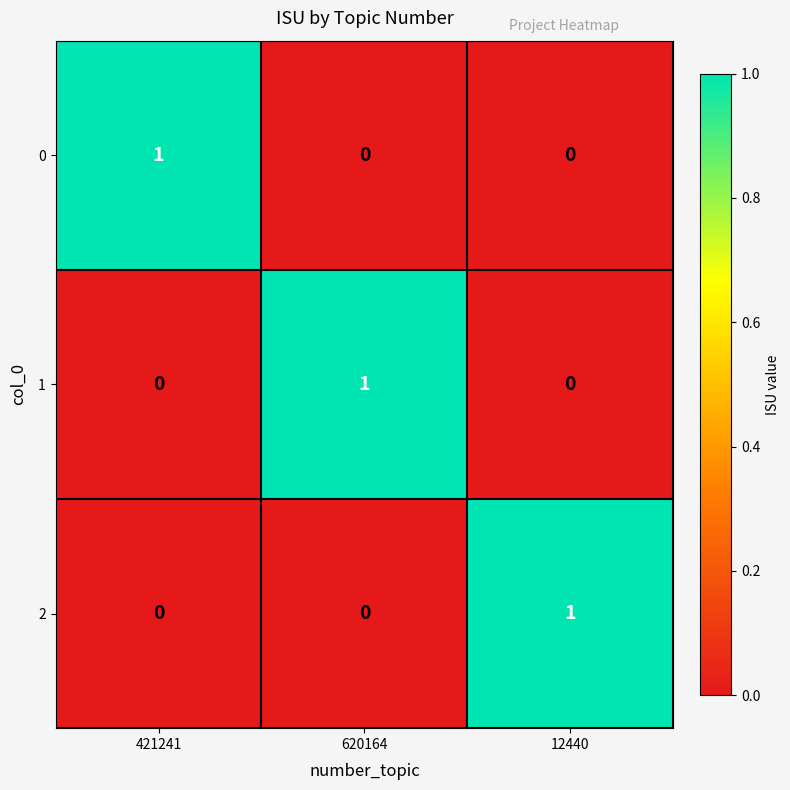

Is it true that 2 equals 0 at 421241?

True